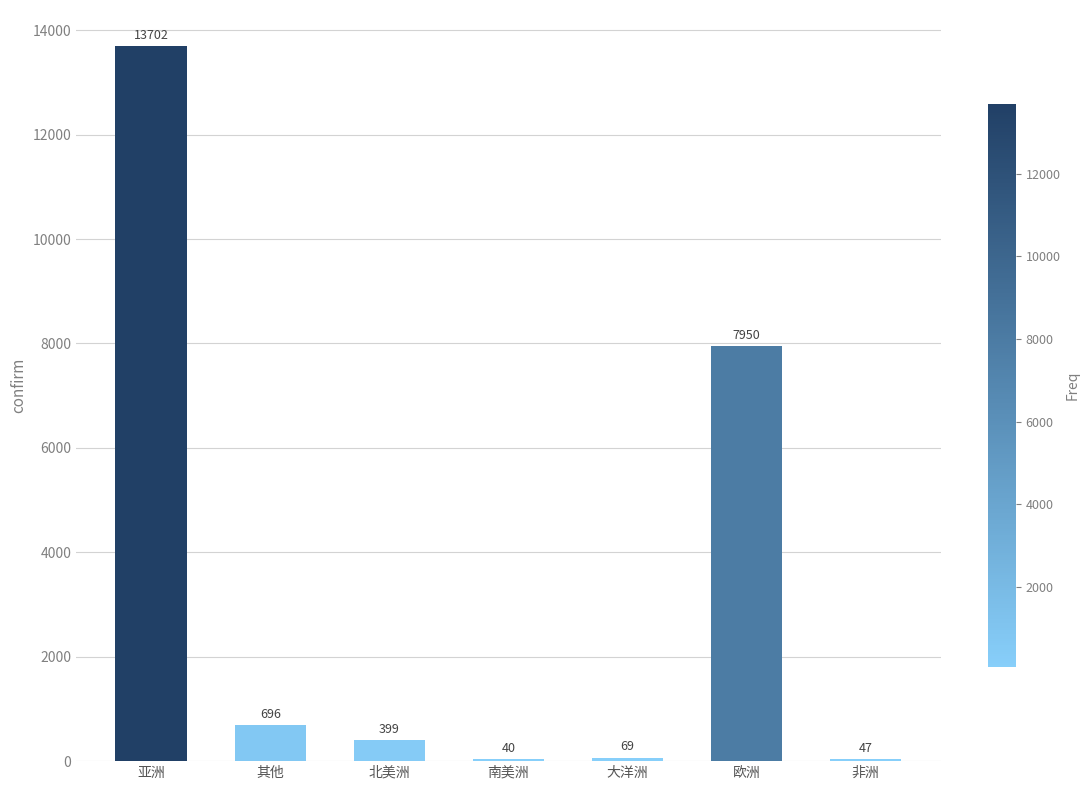

Count the number of categories in the chart.

7